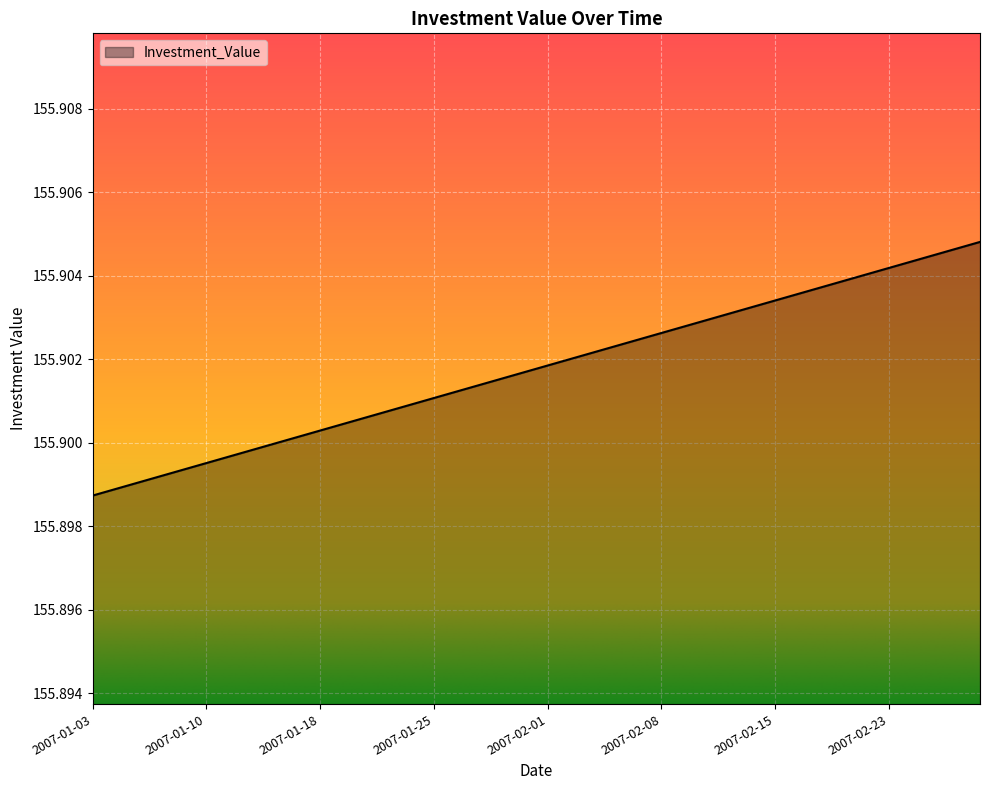

How many lines are shown in the chart?

1